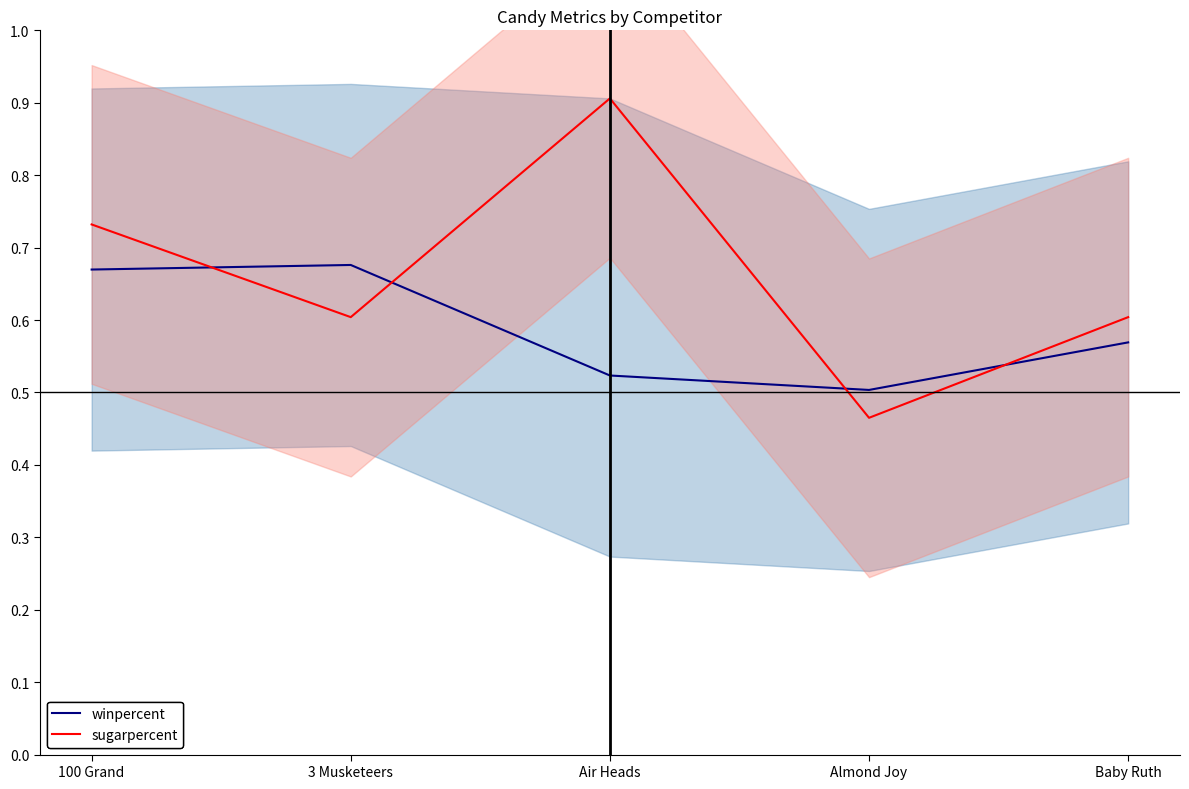

The value of sugarpercent_line at Baby Ruth is 0.6. True or false?

True